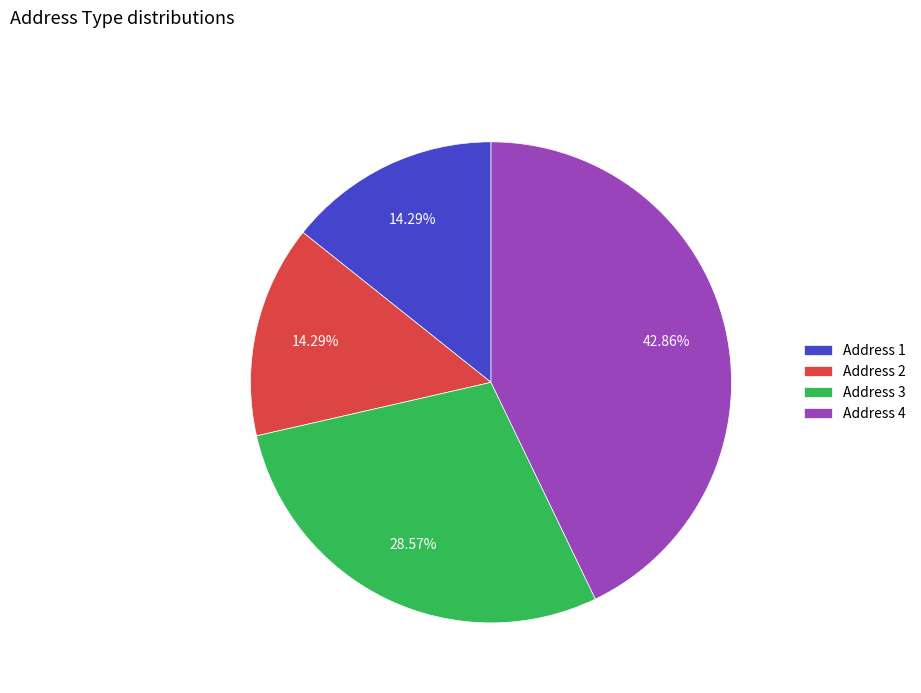

Do Address 3 and Address 2 together represent more than half of the pie?

No